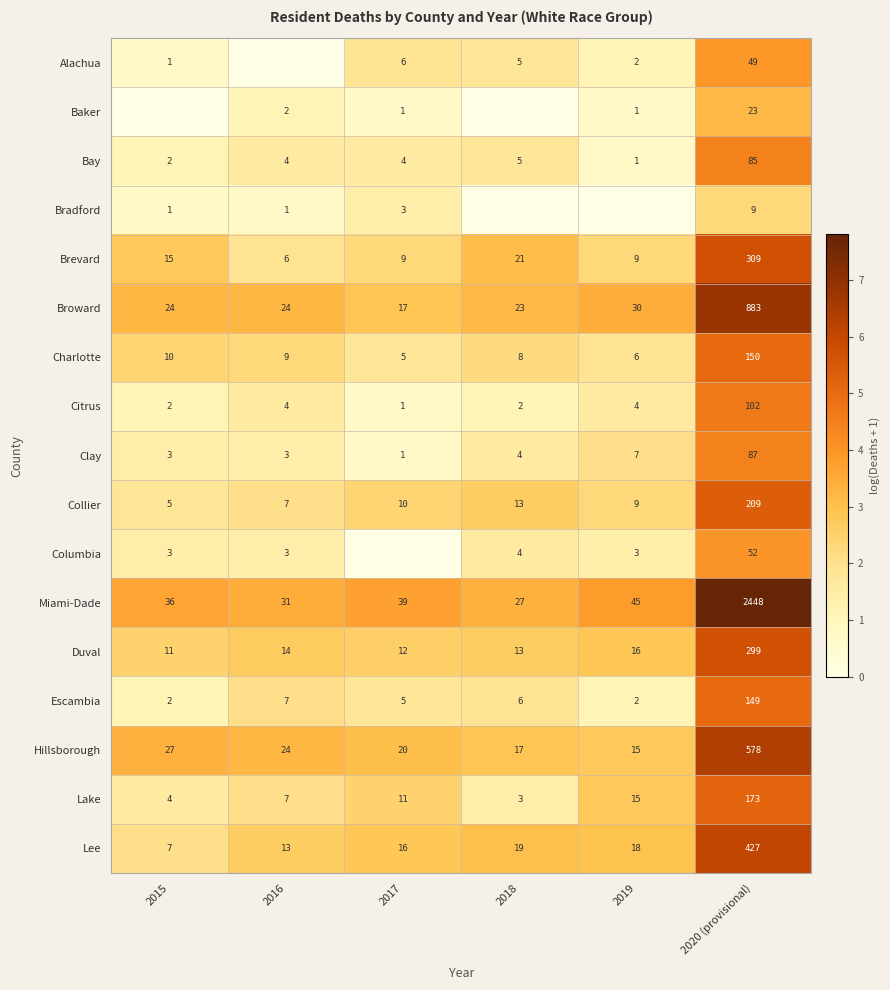

What is the average value of the Citrus series?

19